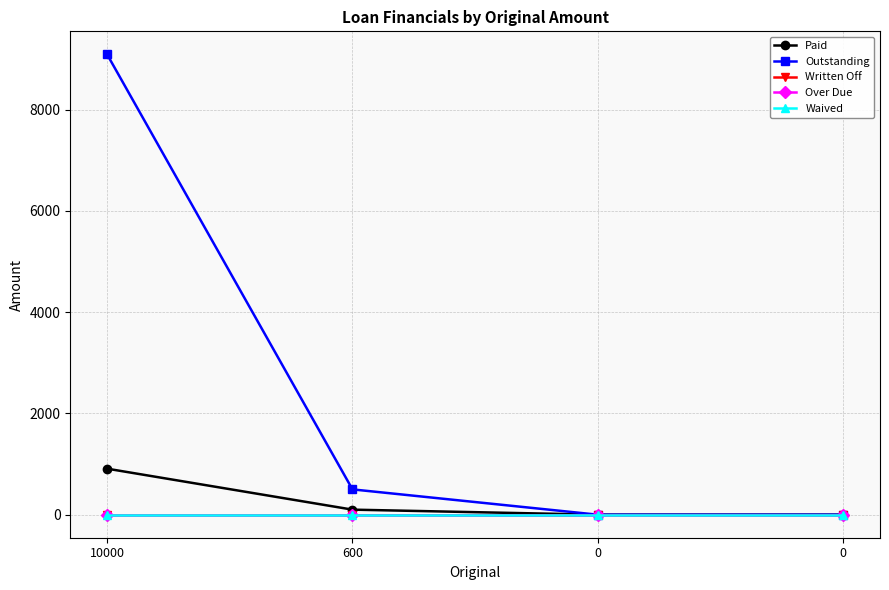

True or false: Paid has more than 1 points higher than both neighbors.

False